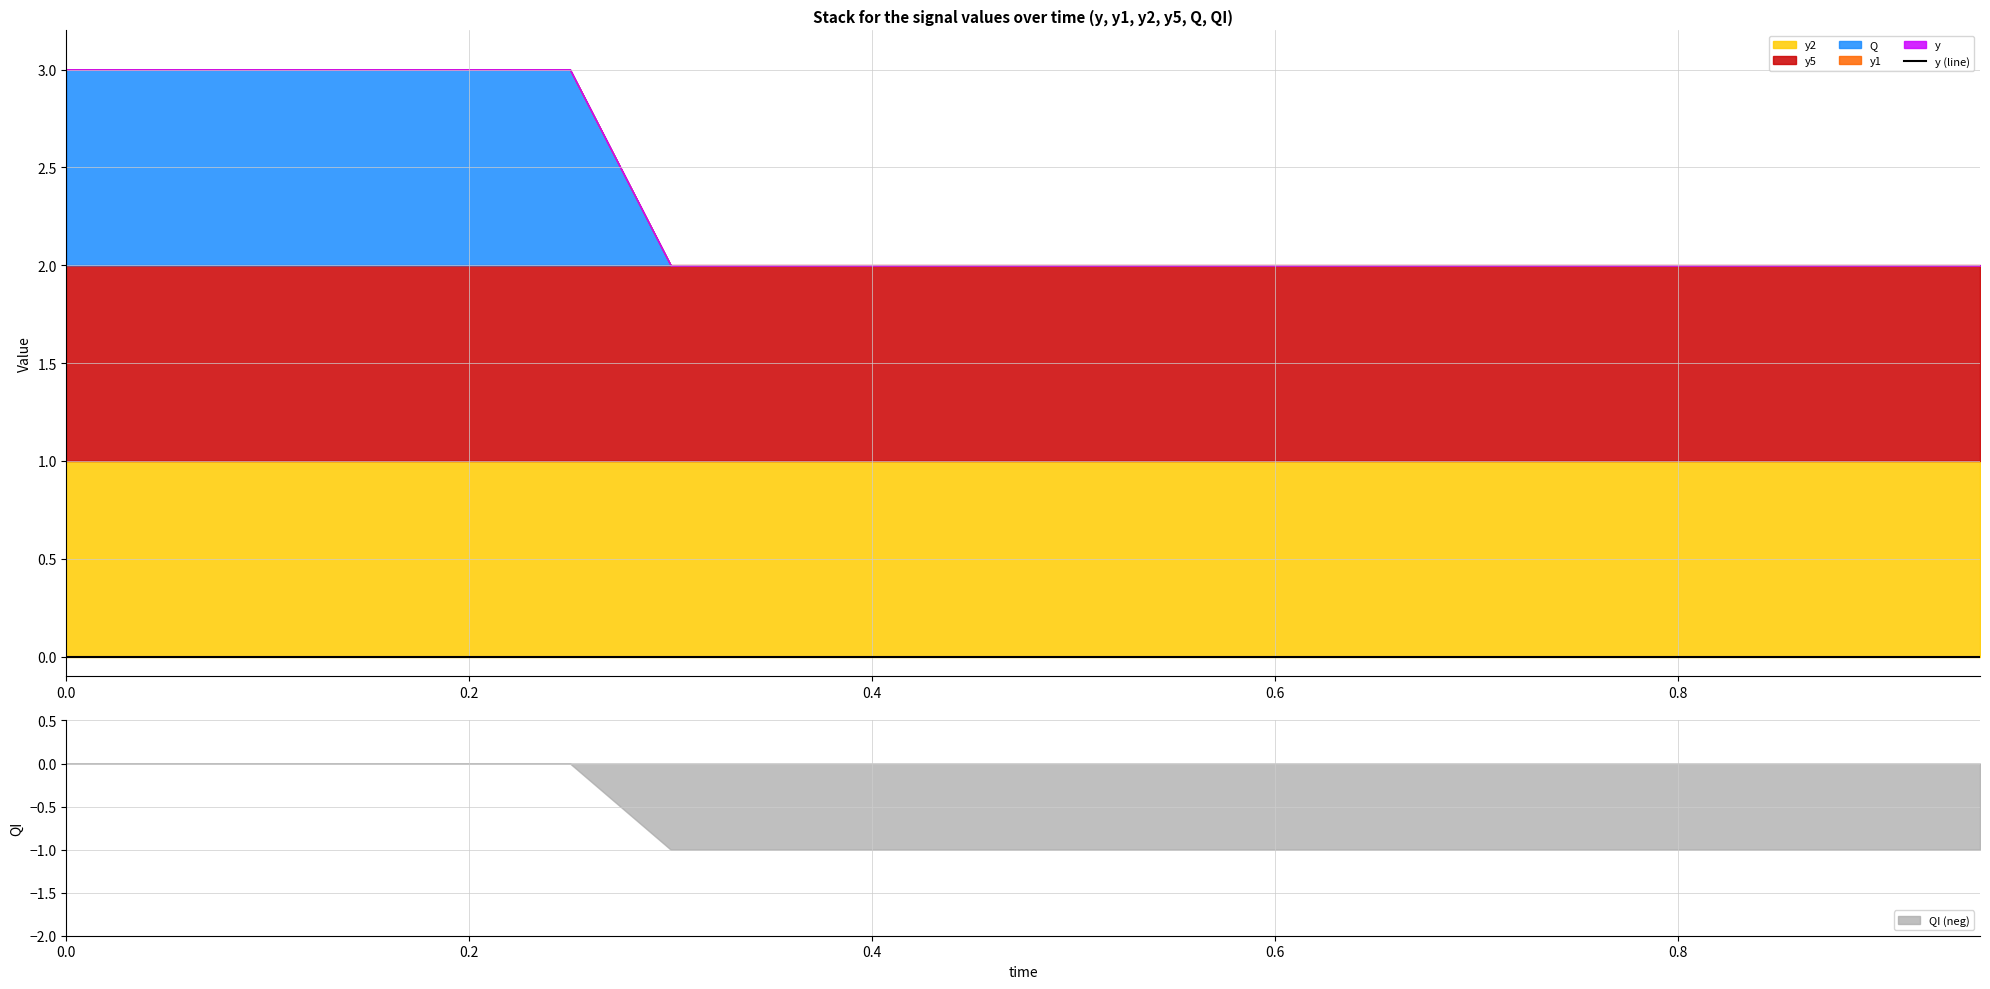

Between 0.75 and 0.85, which series saw the biggest shift?

y